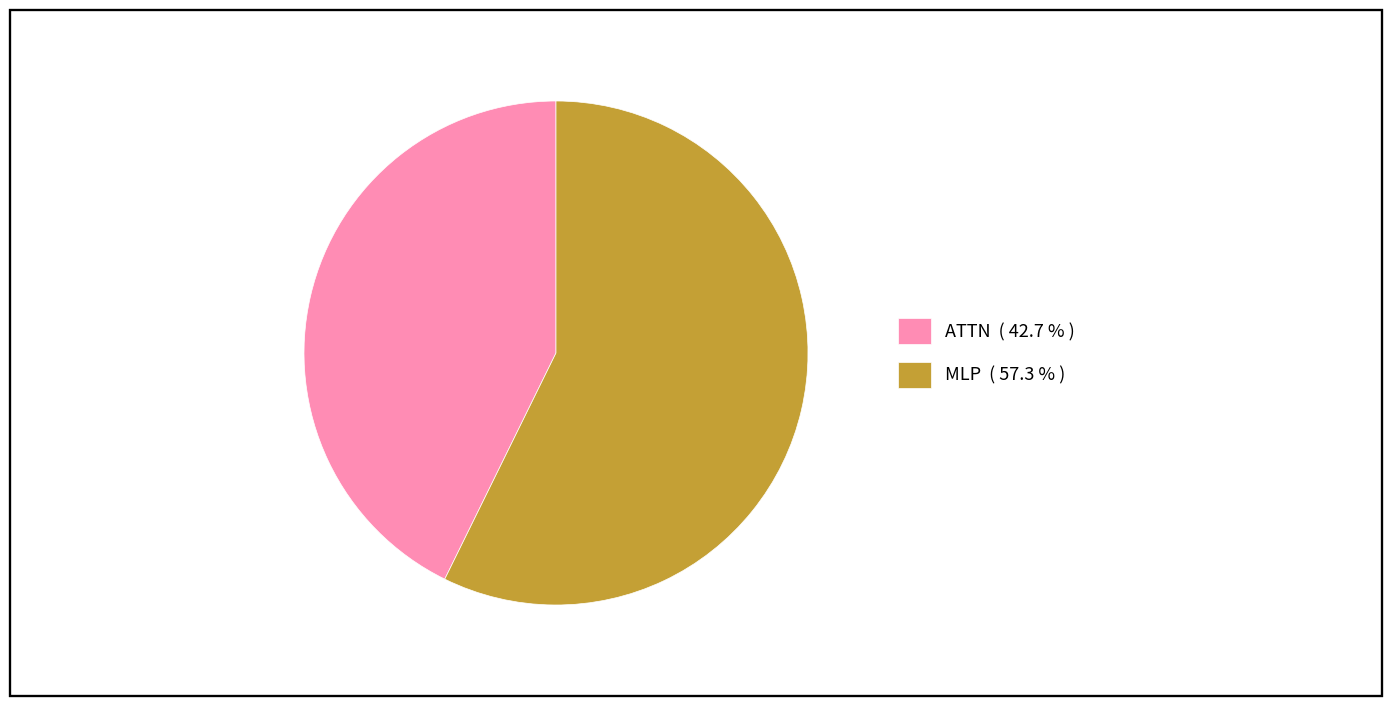

Do ATTN ( 42.7 % ) and MLP ( 57.3 % ) together represent more than half of the pie?

Yes